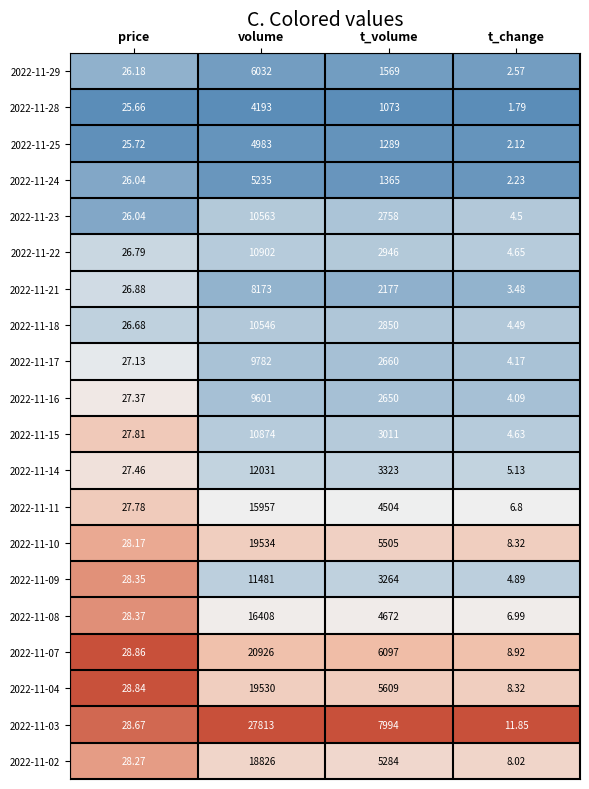

At which label is 2022-11-04 closest to 9769?

t_volume